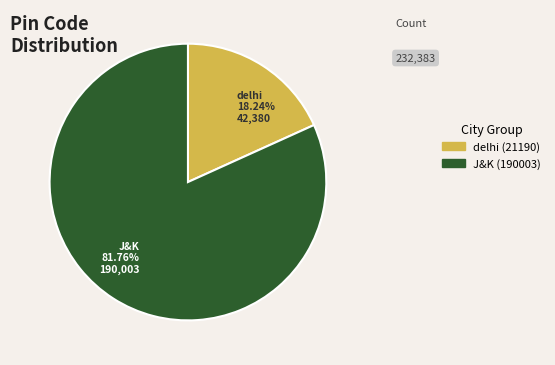

Which slice represents more than half of the pie?

J&K (190003)